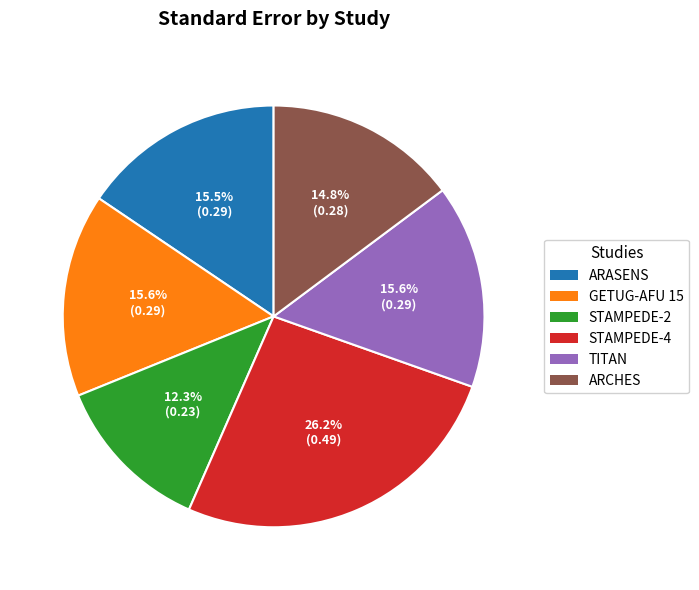

To the nearest percent, what is the difference between the STAMPEDE-2 and STAMPEDE-4 slice percentages?

14%